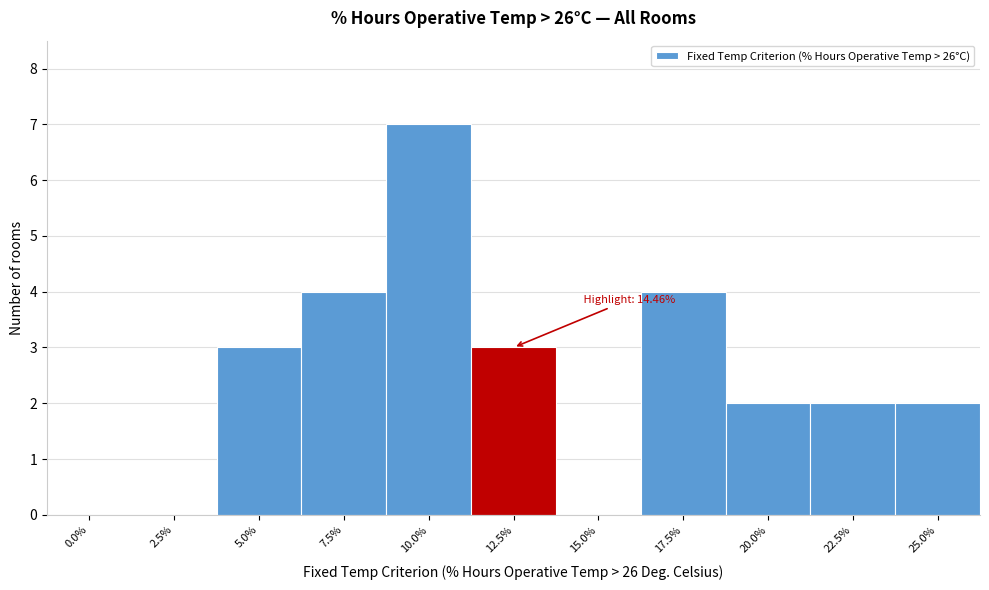

Reading left to right, transcribe all the data shown in this chart.

0.0%=0	2.5%=0	5.0%=3	7.5%=4	10.0%=7	12.5%=3	15.0%=0	17.5%=4	20.0%=2	22.5%=2	25.0%=2